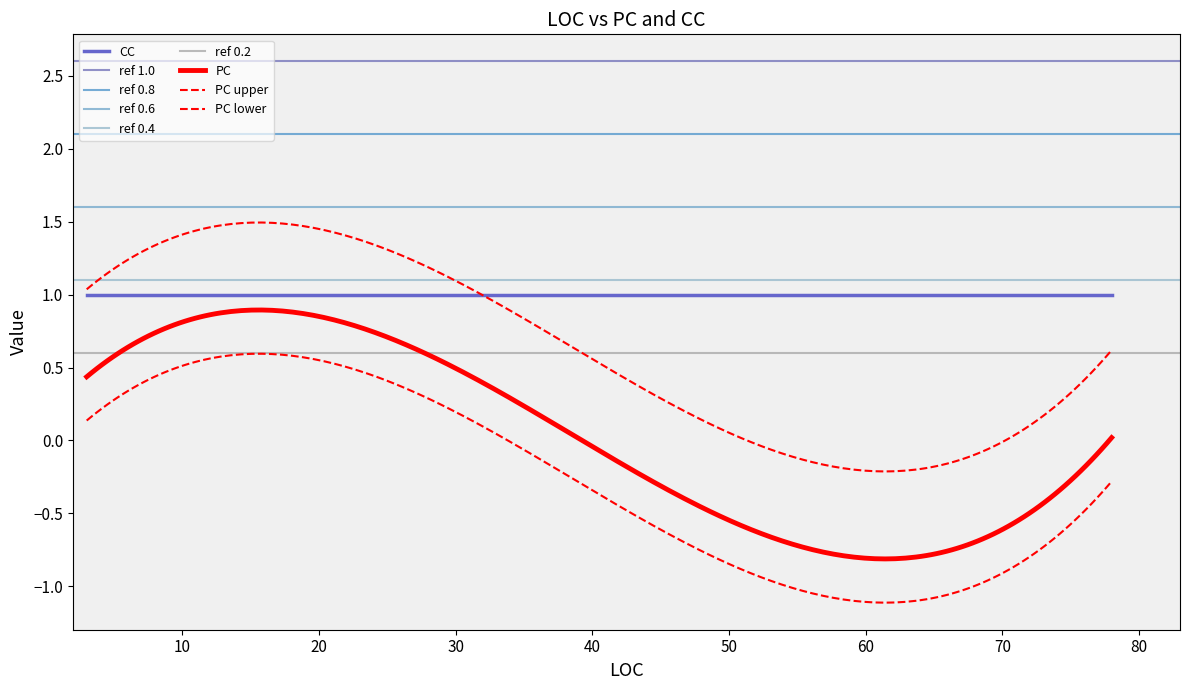

Where is CC nearest to the value 1?

3